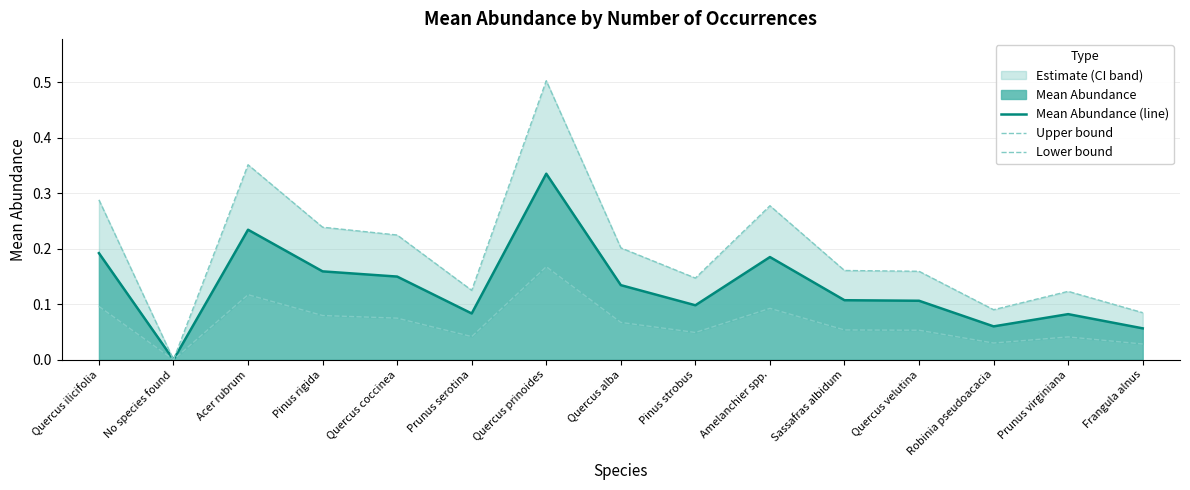

Read the Mean Abundance (line) value at Amelanchier spp..

0.2